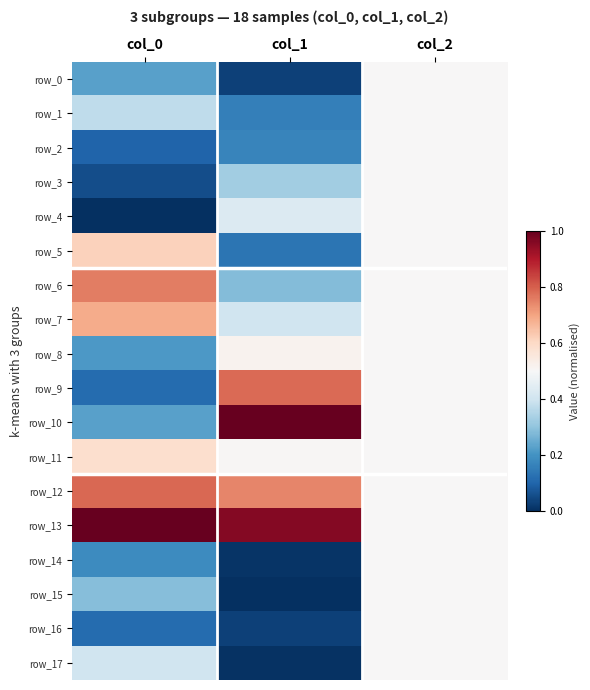

What is the sum of the row_1 values at col_0 and col_2?

0.9